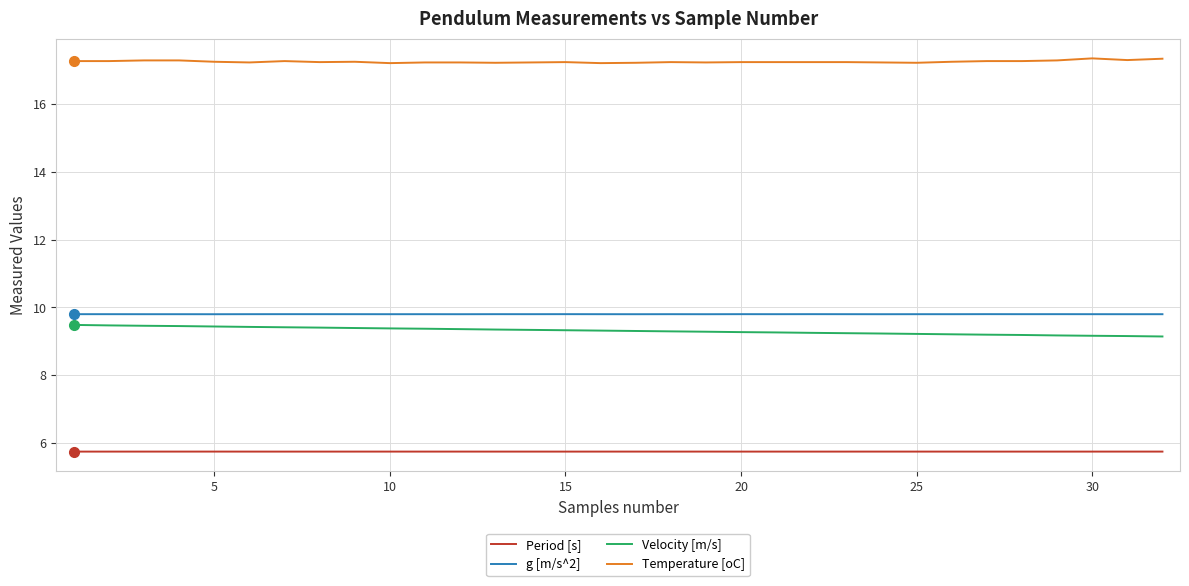

True or false: Period [s] and Temperature [oC] cross at least once.

False